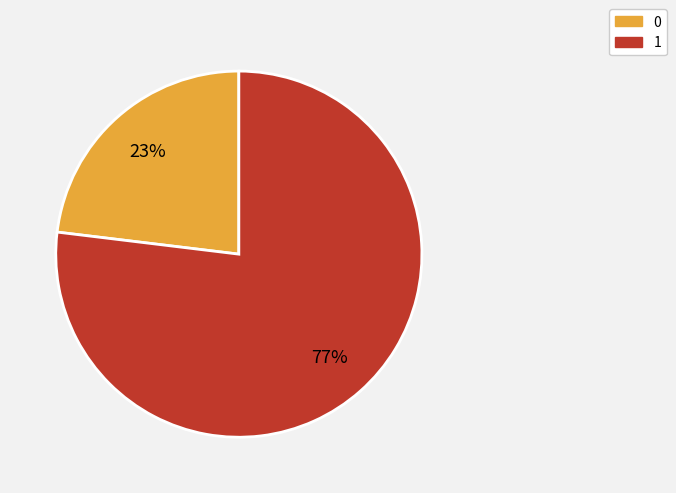

Is it true that 1 is 86% of the pie?

False